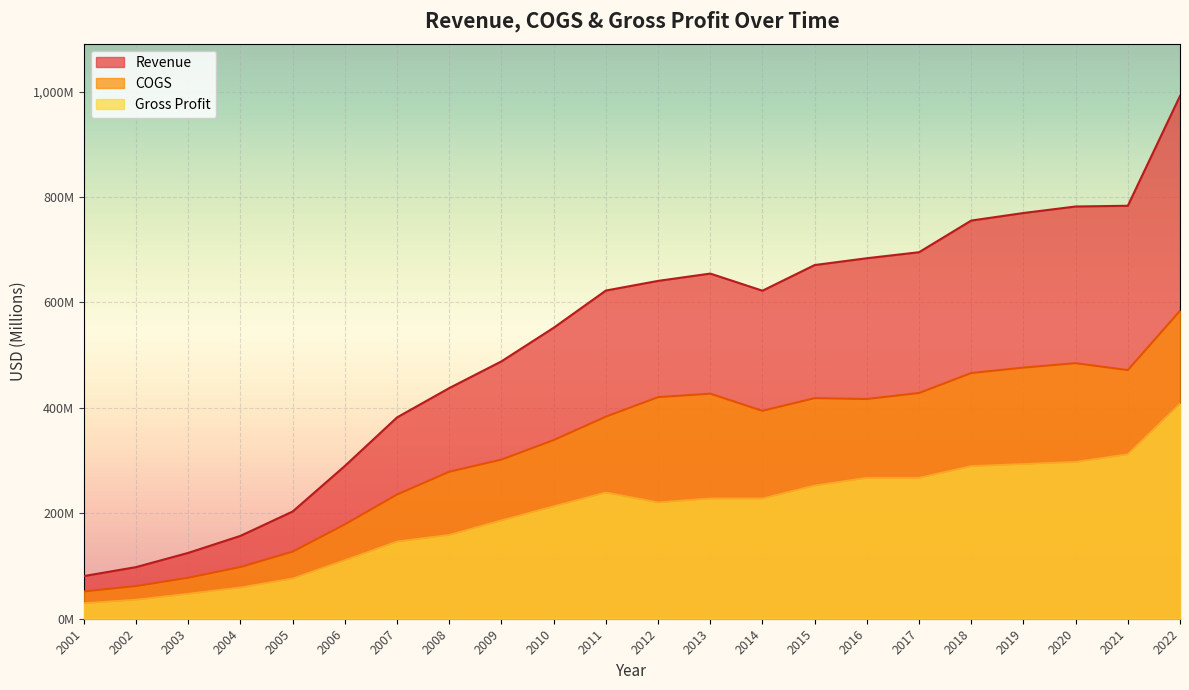

What is the difference between the maximum and minimum values in the Gross Profit series?

378.4